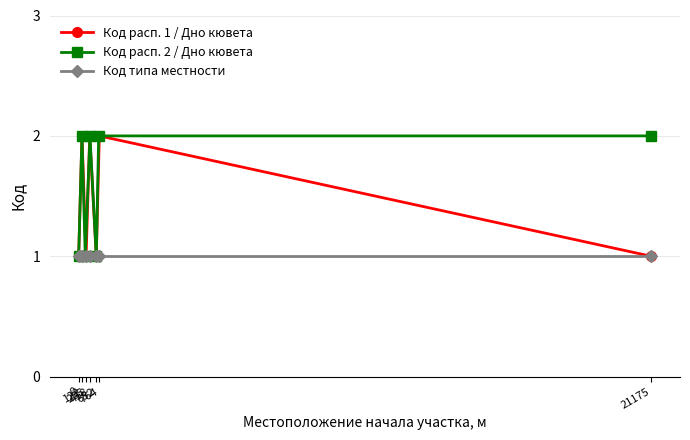

At which category does Код расп. 1 / Дно кювета reach its first local peak?

122